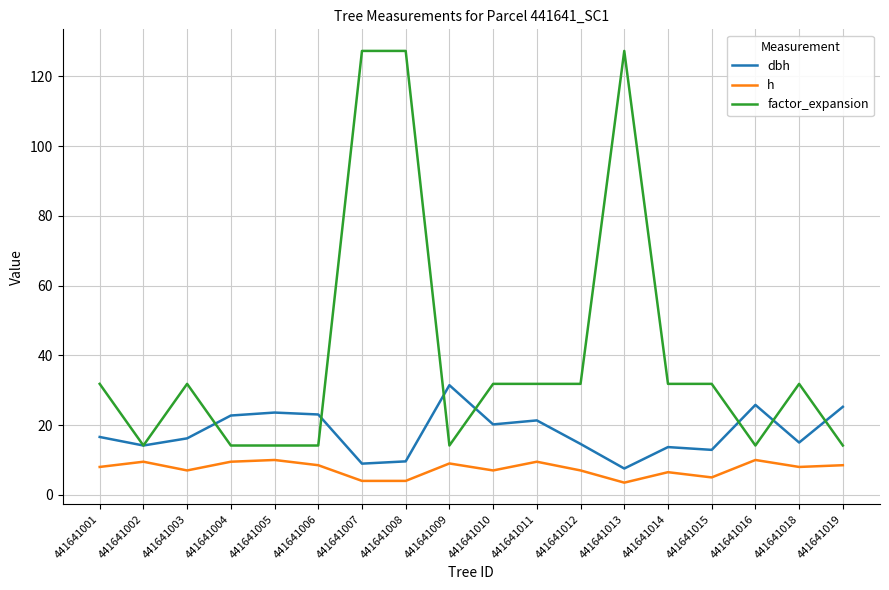

At which label does dbh reach its peak?

441641009